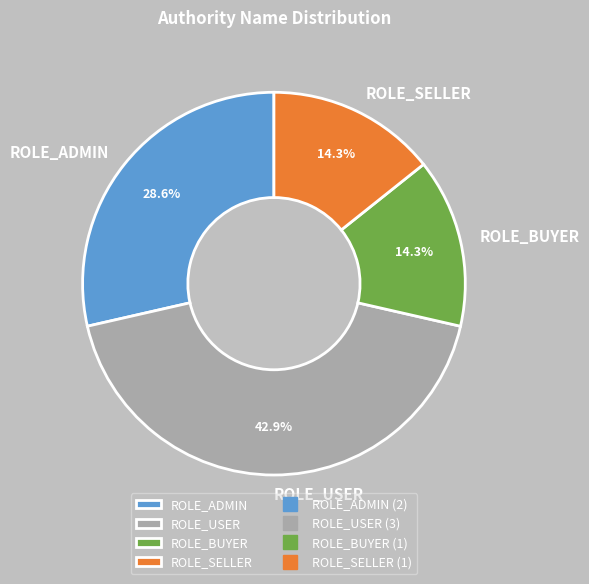

What is the ratio of the value at ROLE_ADMIN to the value at ROLE_USER?

0.7